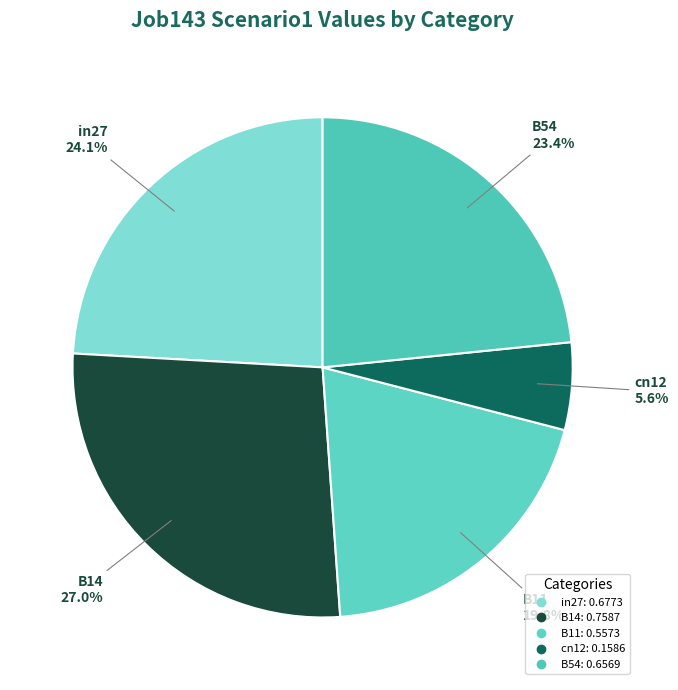

To the nearest percent, what is the average slice percentage?

20%